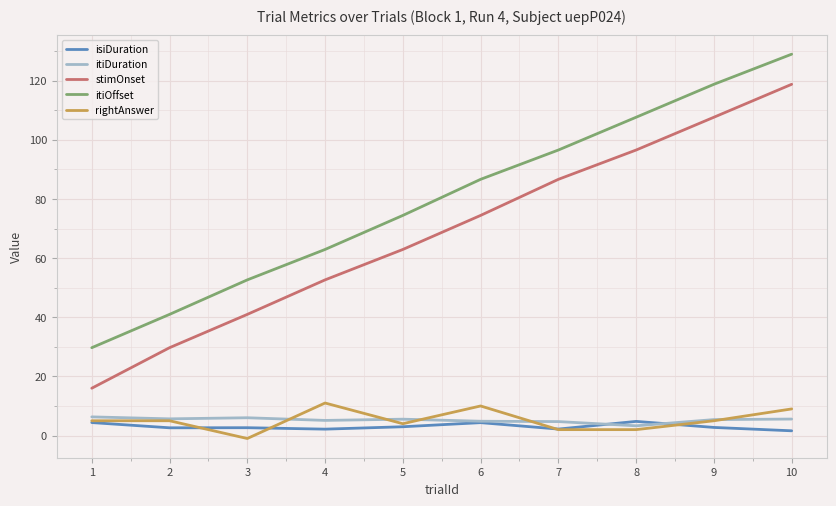

Does the chart display data point markers on the line(s)?

No